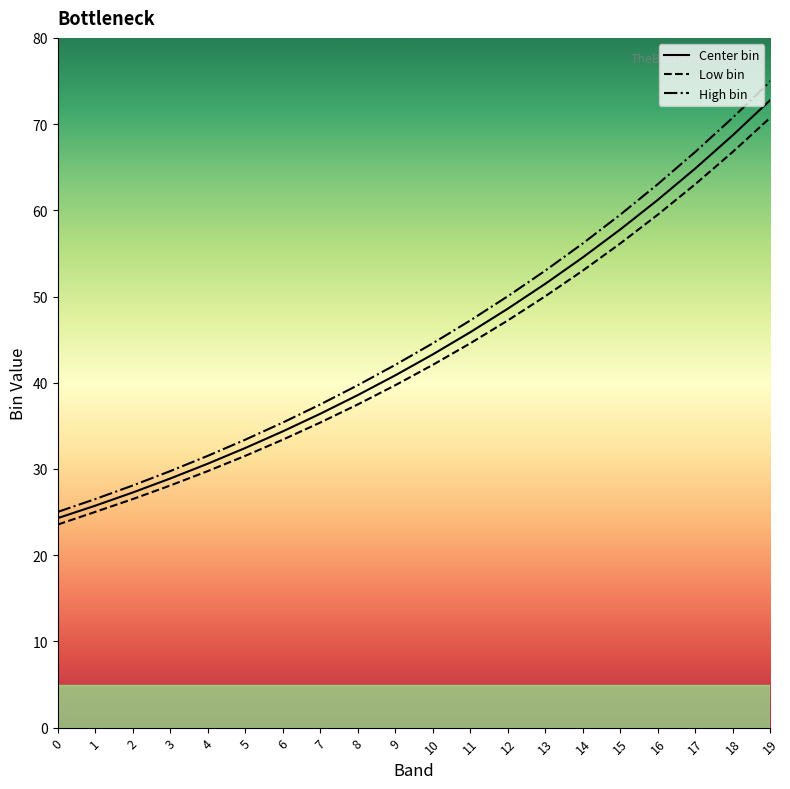

Where does the High bin series first go above 44?

10